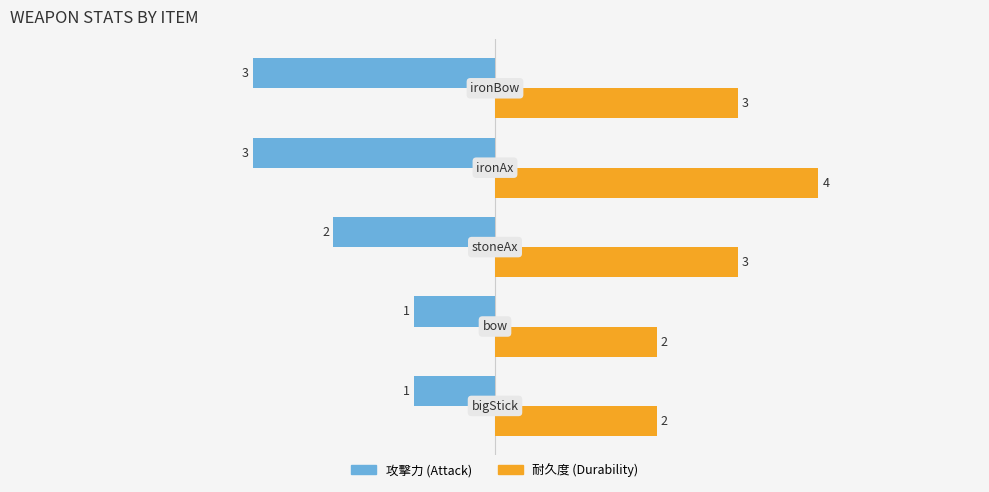

Which series has the largest total across all categories?

耐久度 (Durability)